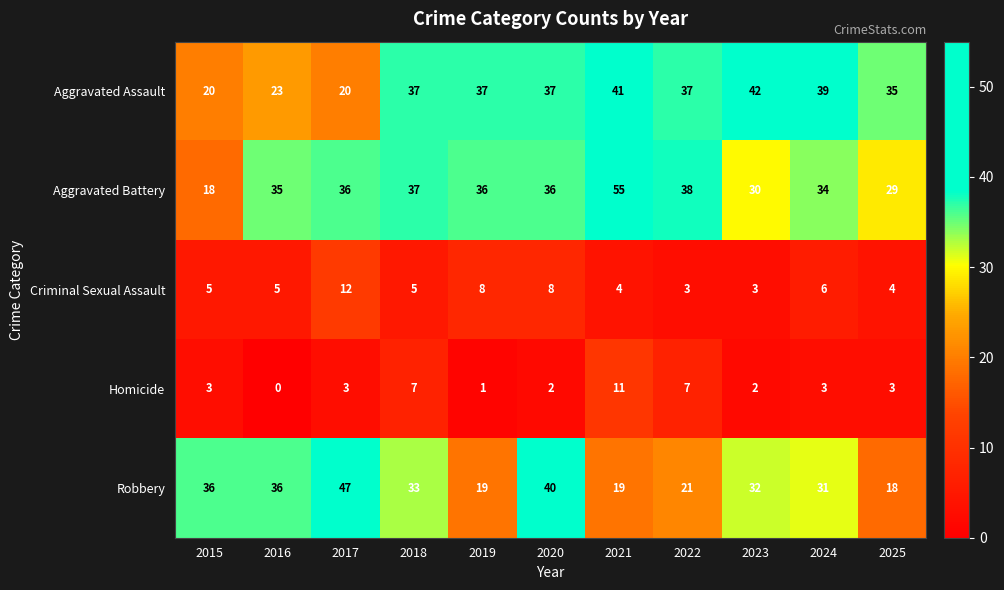

What is the difference between the maximum and minimum values in the Robbery series?

29